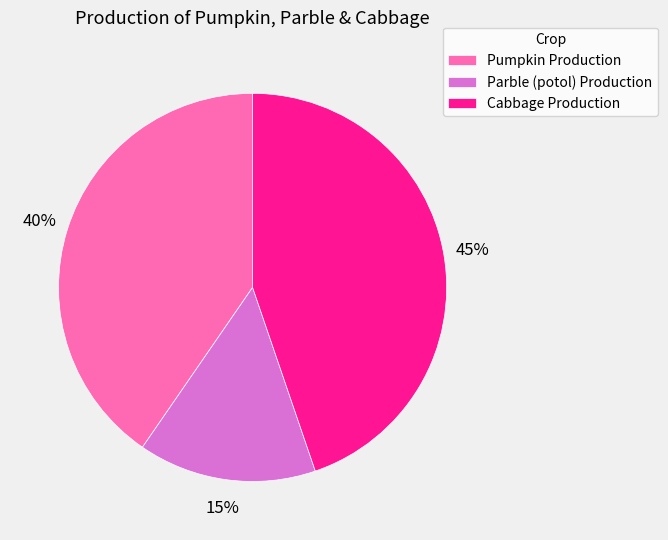

To the nearest percent, what is the combined percentage of Parble (potol) Production and Cabbage Production?

60%